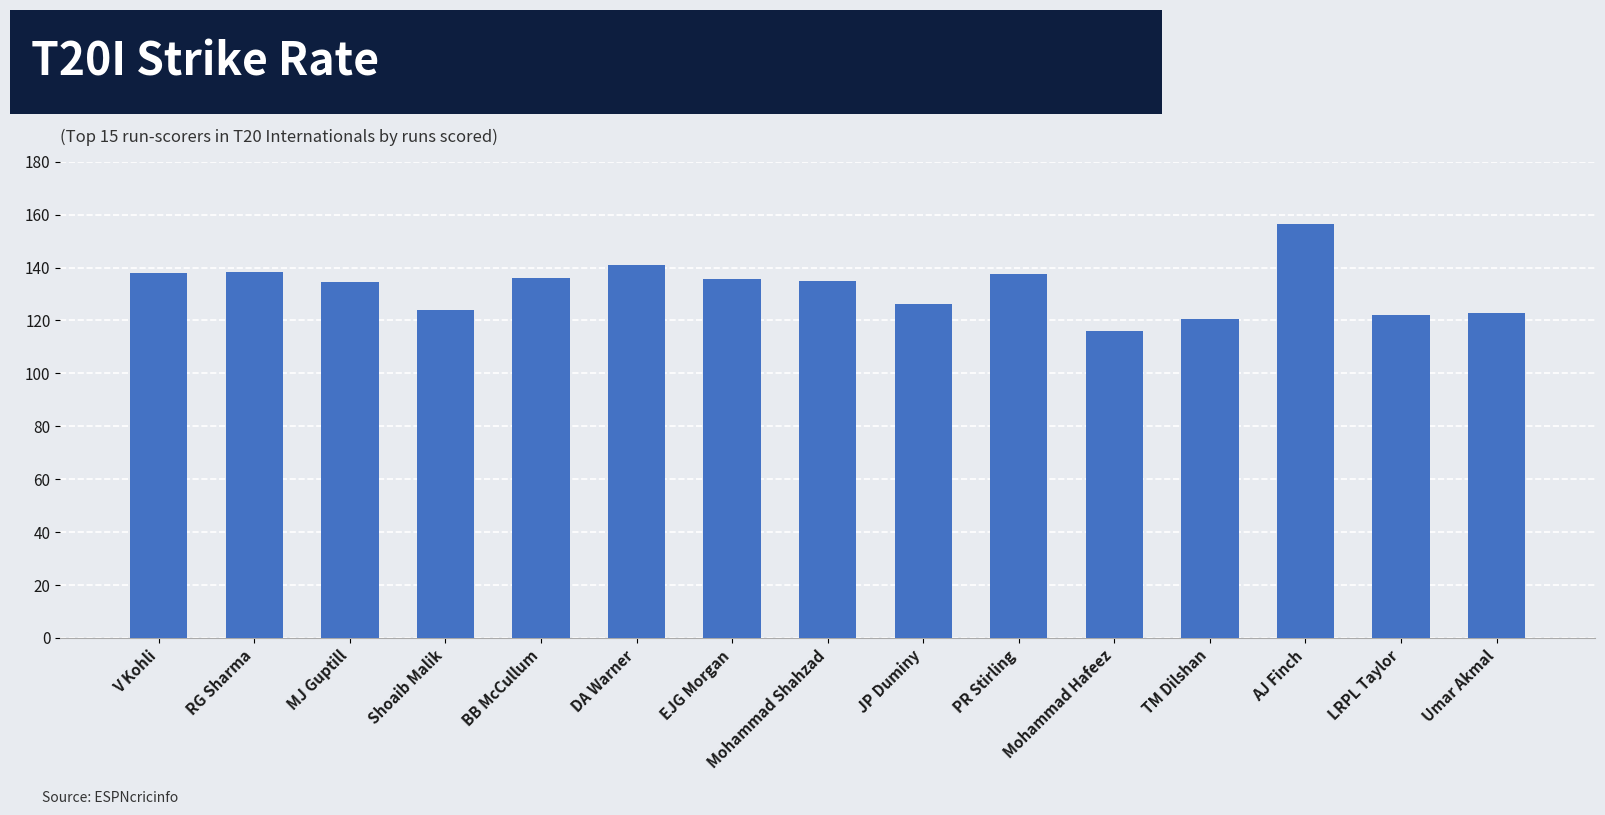

Is it true that the value at RG Sharma is 138.2?

True